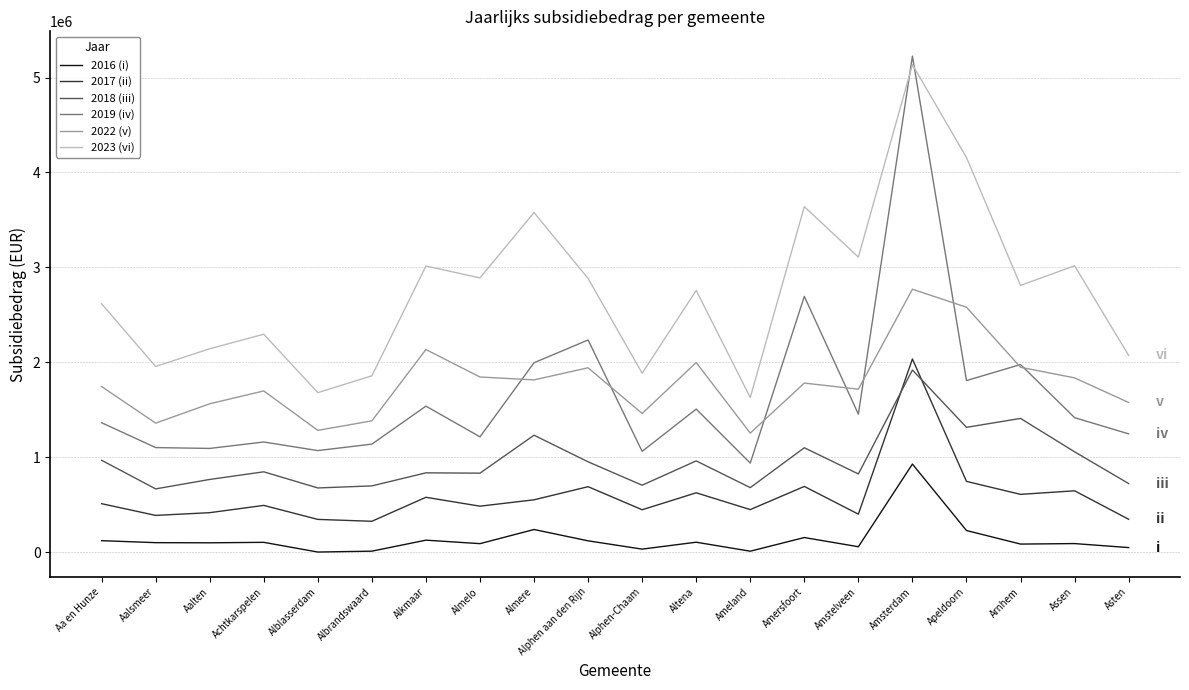

What is the sum of all 2023 (vi) values?

55115612